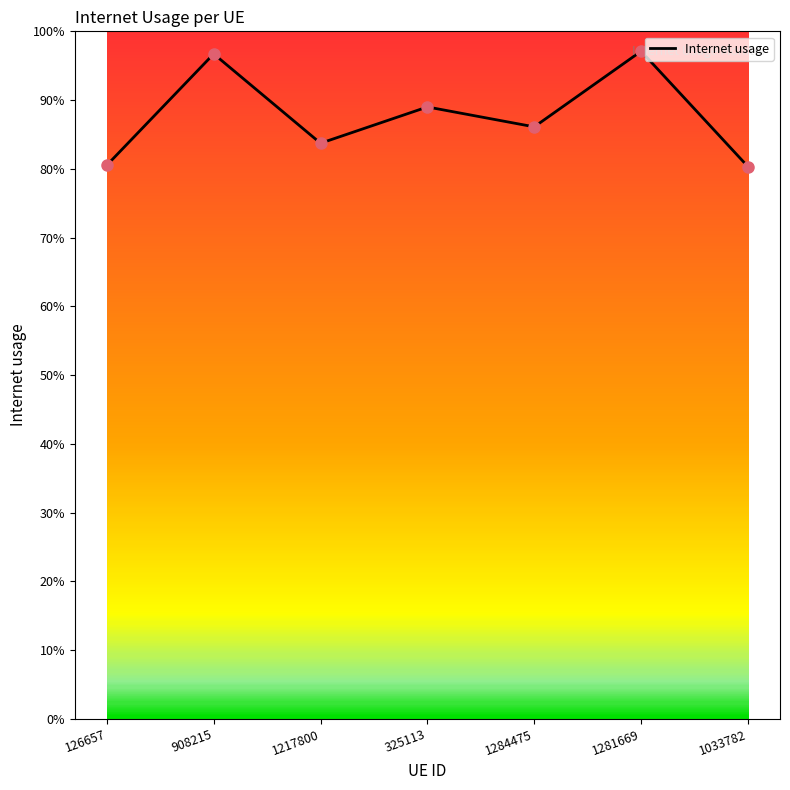

What is the change in value from 1281669 to 1033782?

-0.2